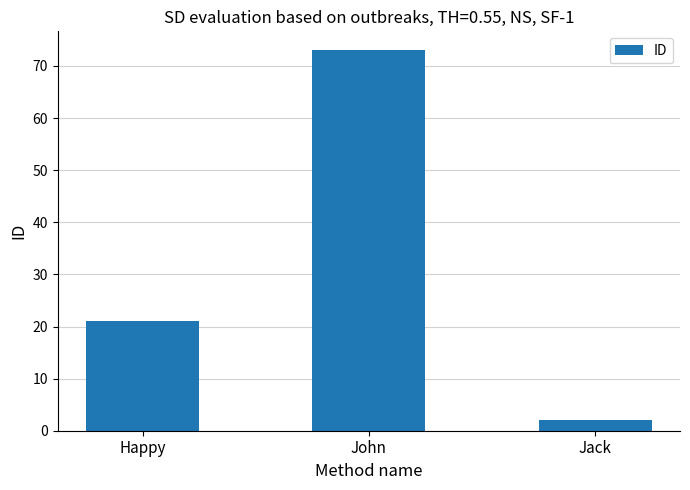

The value at Happy is 21. True or false?

True